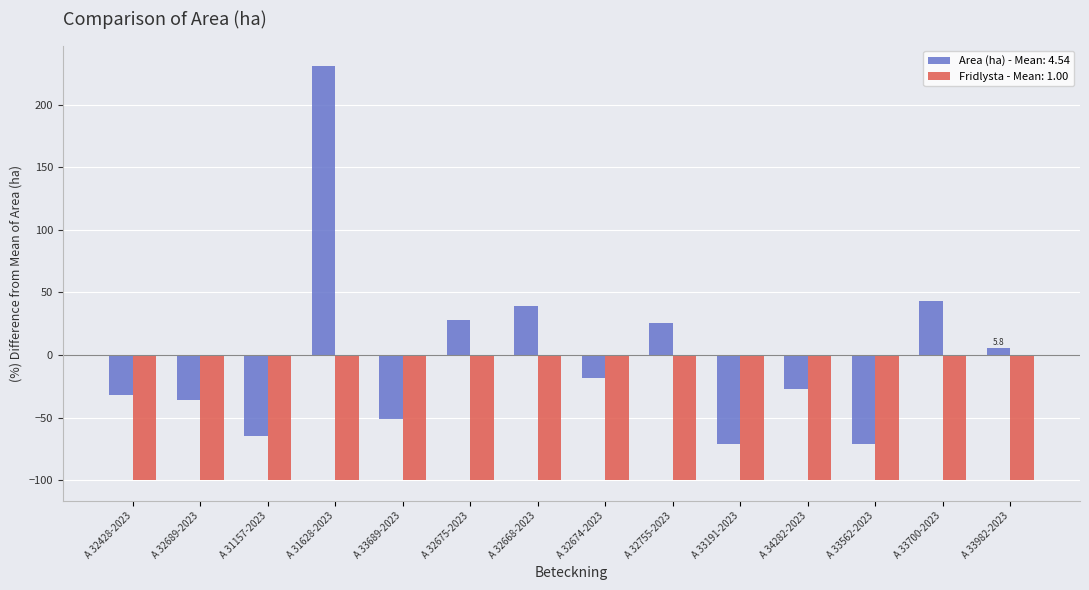

What is the difference between the second highest and minimum values in the Area (ha) - Mean: 4.54 series?

114.6